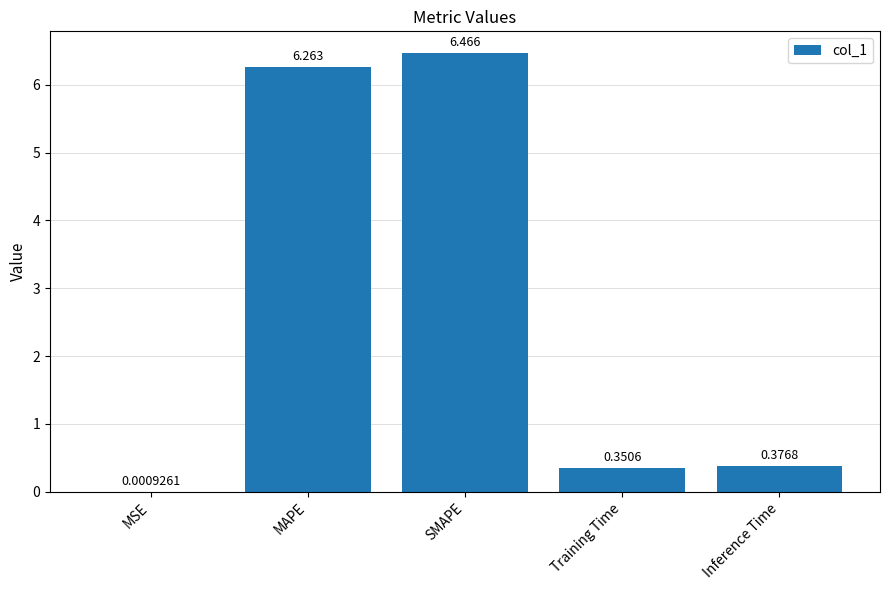

What is the sum of all values?

13.5